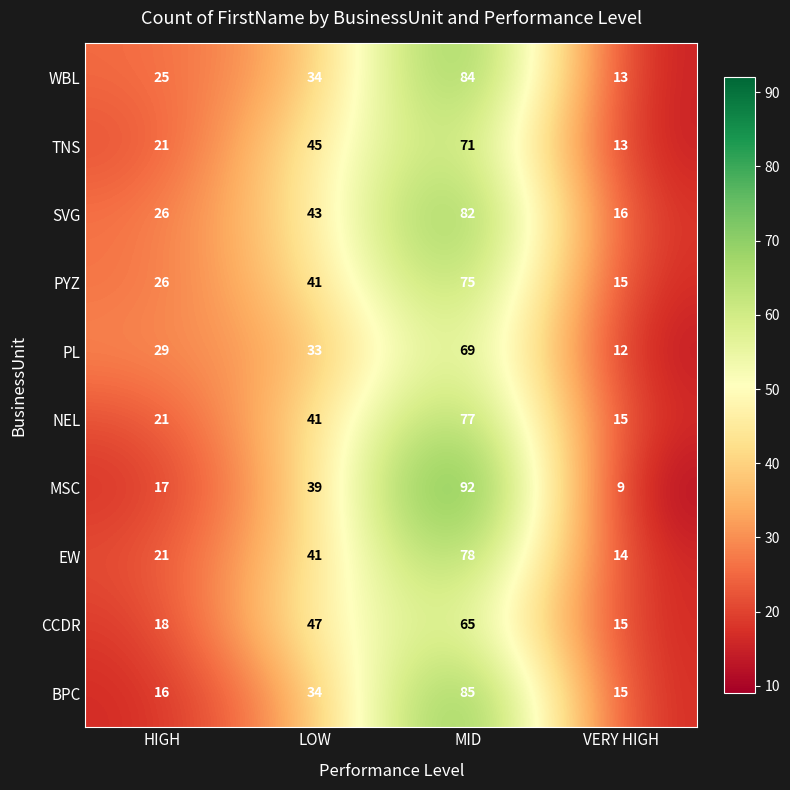

Which series changed the most between HIGH and LOW?

CCDR